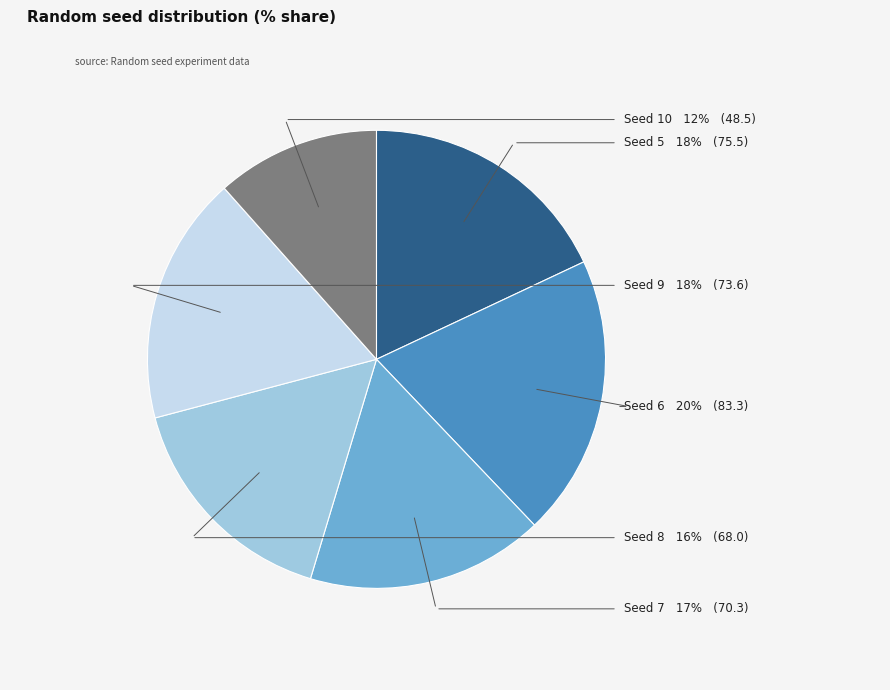

Which slice is the smallest?

10